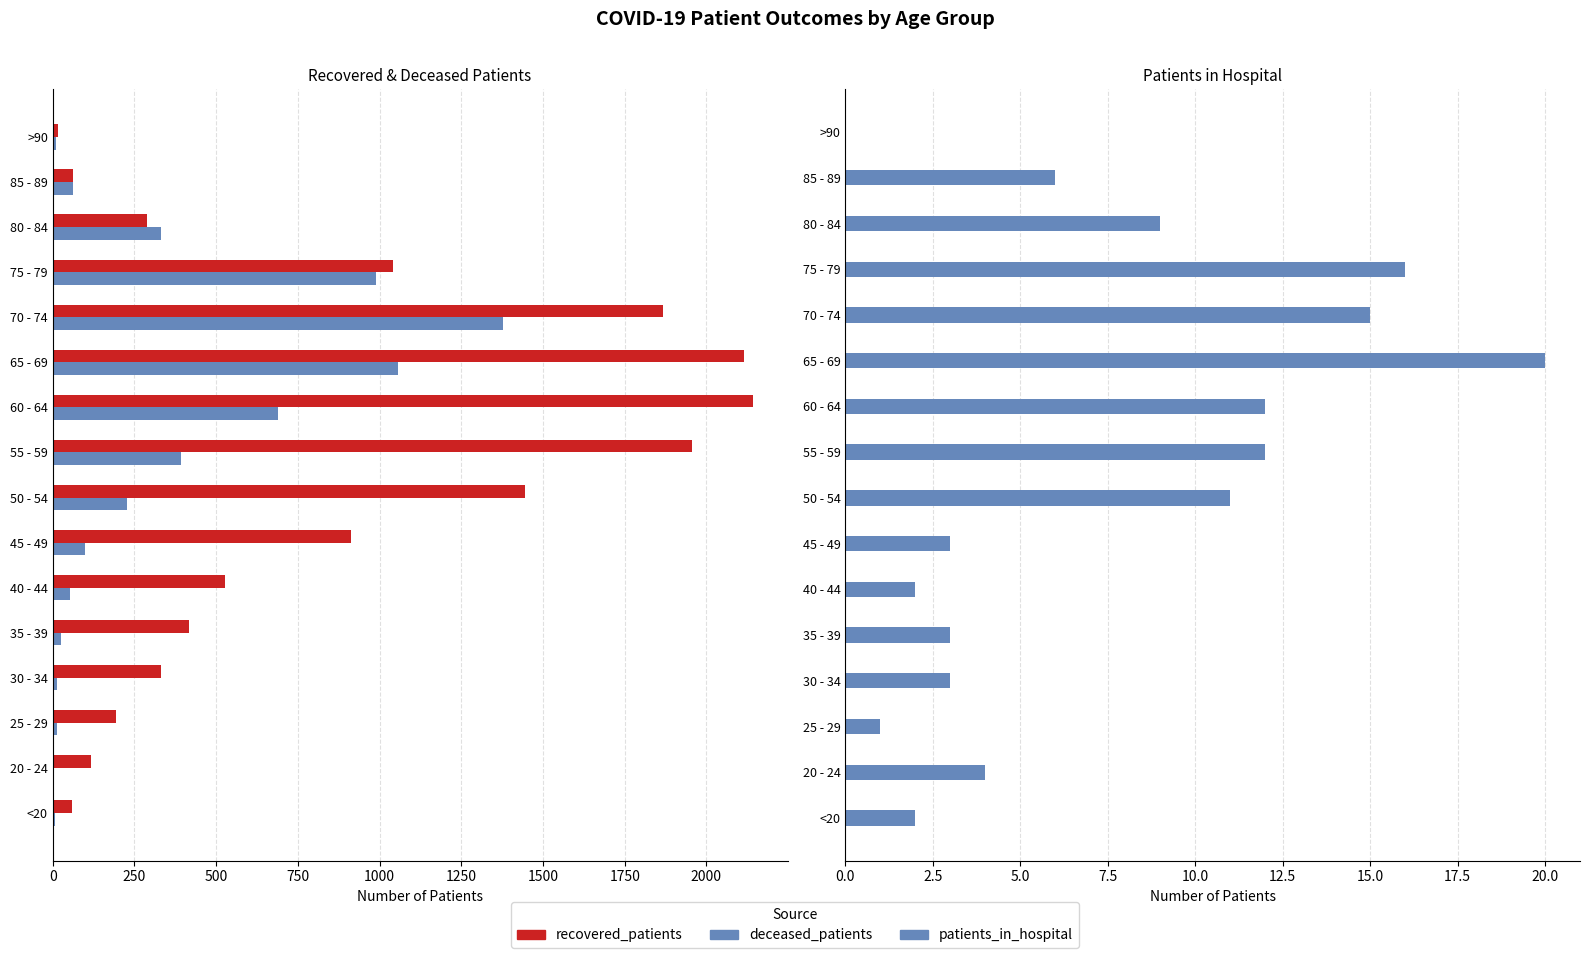

Which series has the largest total across all categories?

recovered_patients